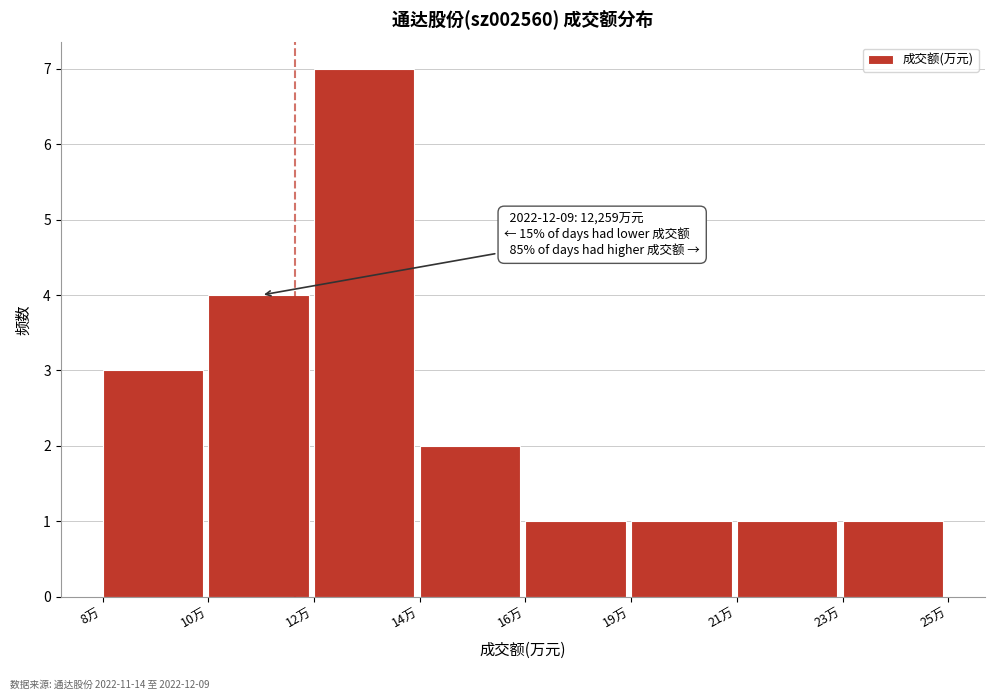

Reading right to left, list all the values displayed in this chart.

23万=1	21万=1	19万=1	16万=1	14万=2	12万=7	10万=4	8万=3